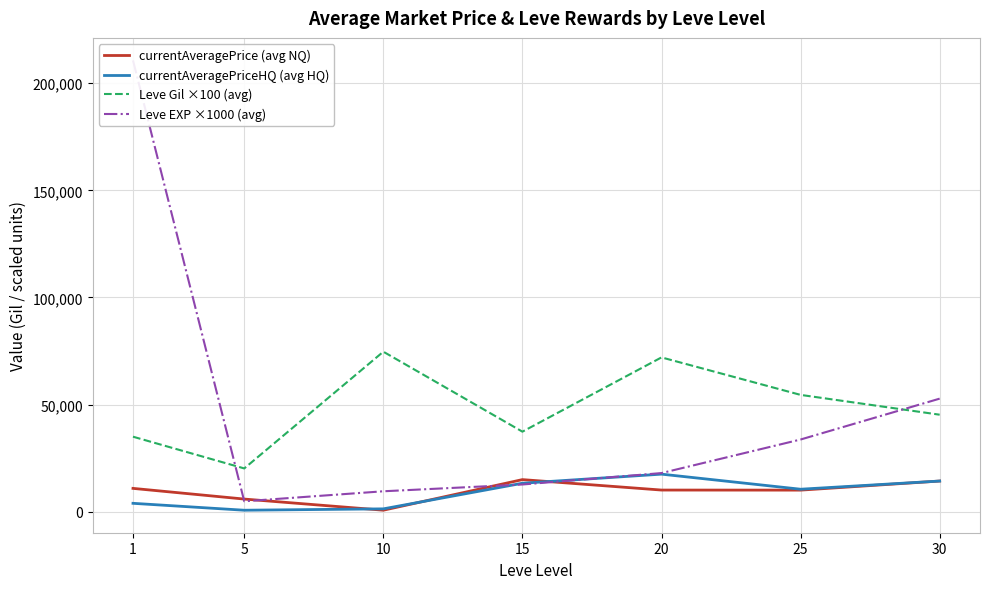

True or false: Leve EXP ×1000 (avg) and Leve Gil ×100 (avg) intersect in this chart.

True